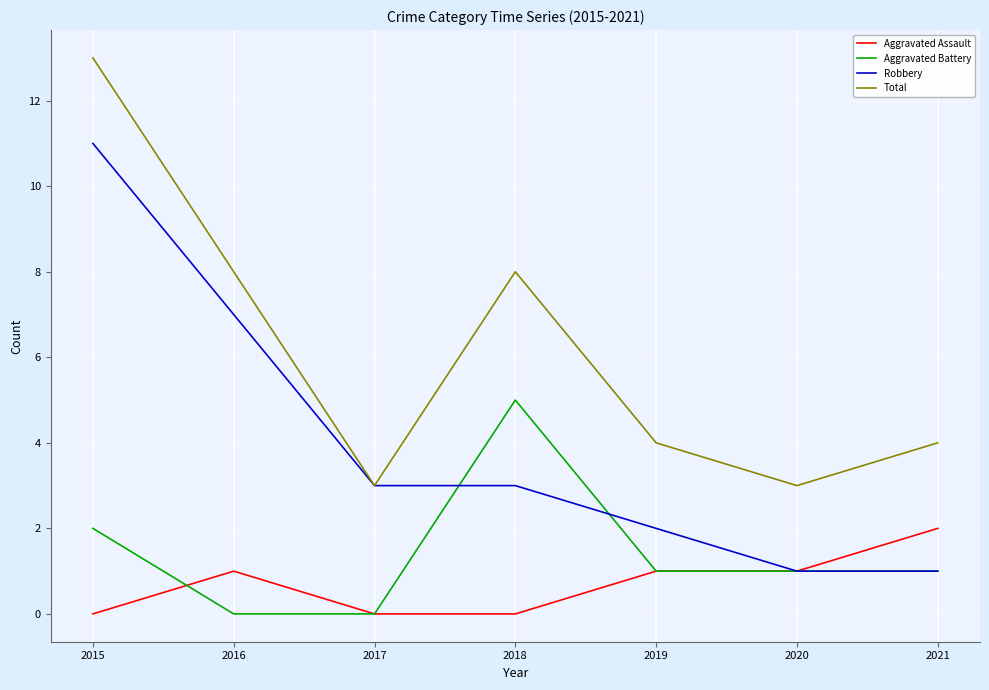

What is the total value across all series at 2021?

8